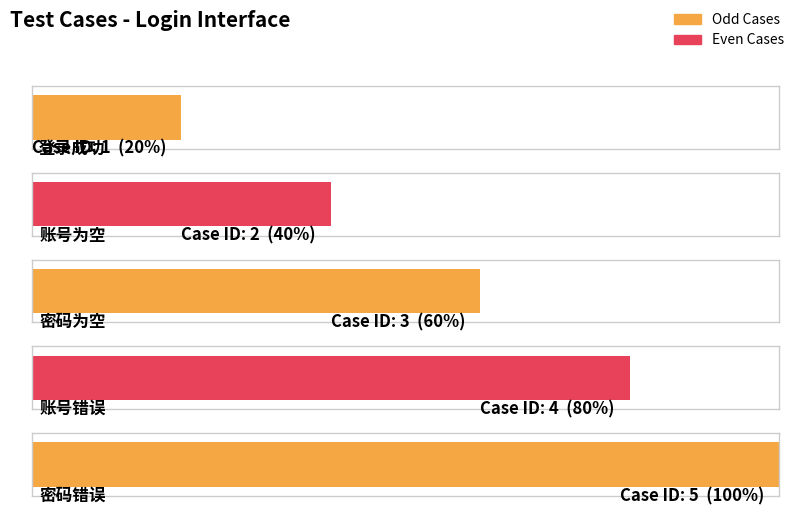

Which category has the highest value across all series?

密码错误